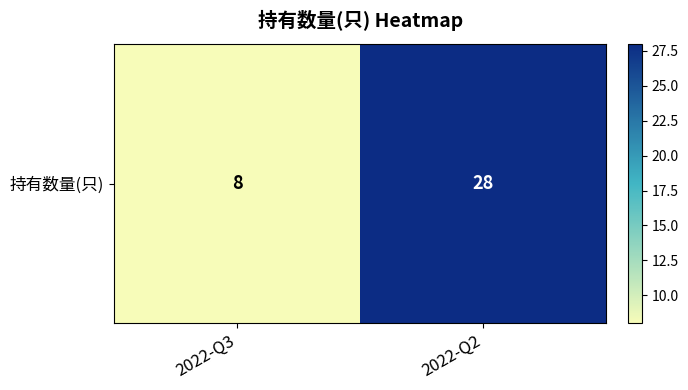

How many series are shown in this chart?

1